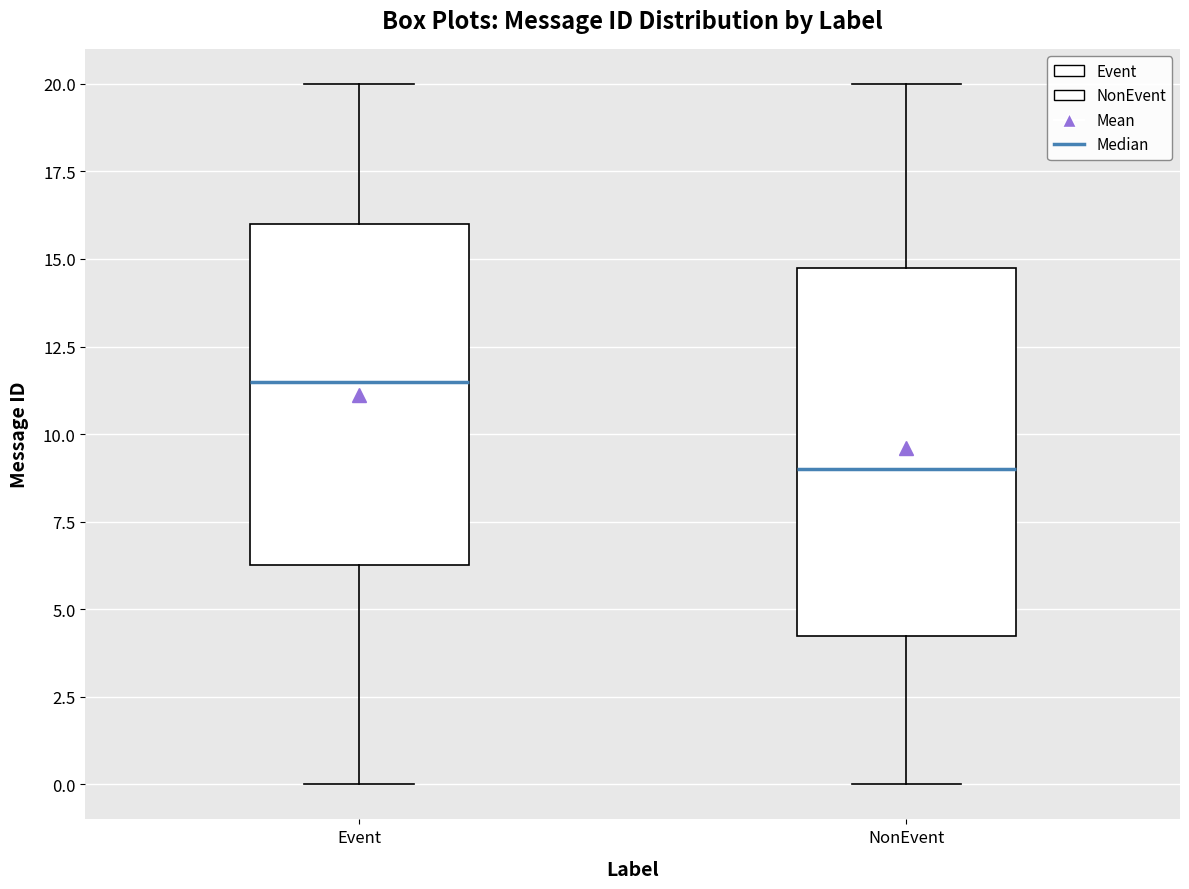

Reading left to right, read every box against the y-axis: the position of its median line, the range the box covers, and the ends of its whiskers. The values are not printed on the chart, so give them approximately, as read against the axis.

Event: median 11.5, box 6.5 to 16.0, whiskers 0.0 to 20.0
NonEvent: median 9.0, box 4.5 to 15.0, whiskers 0.0 to 20.0